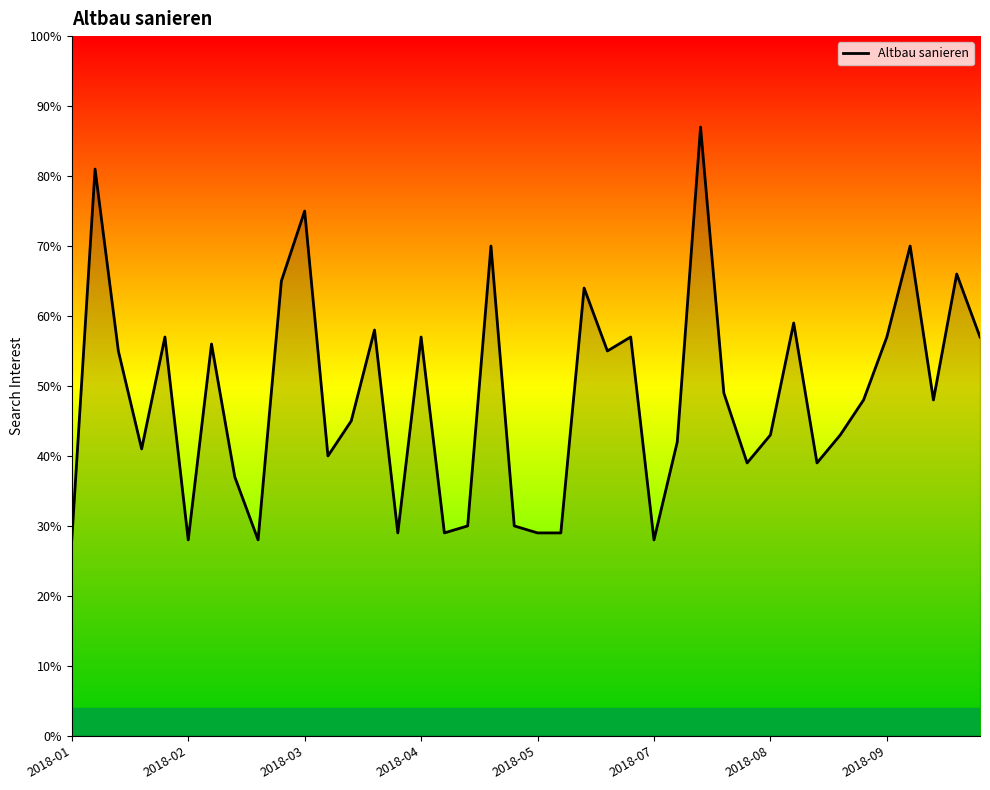

What is the difference between the maximum and minimum values?

59